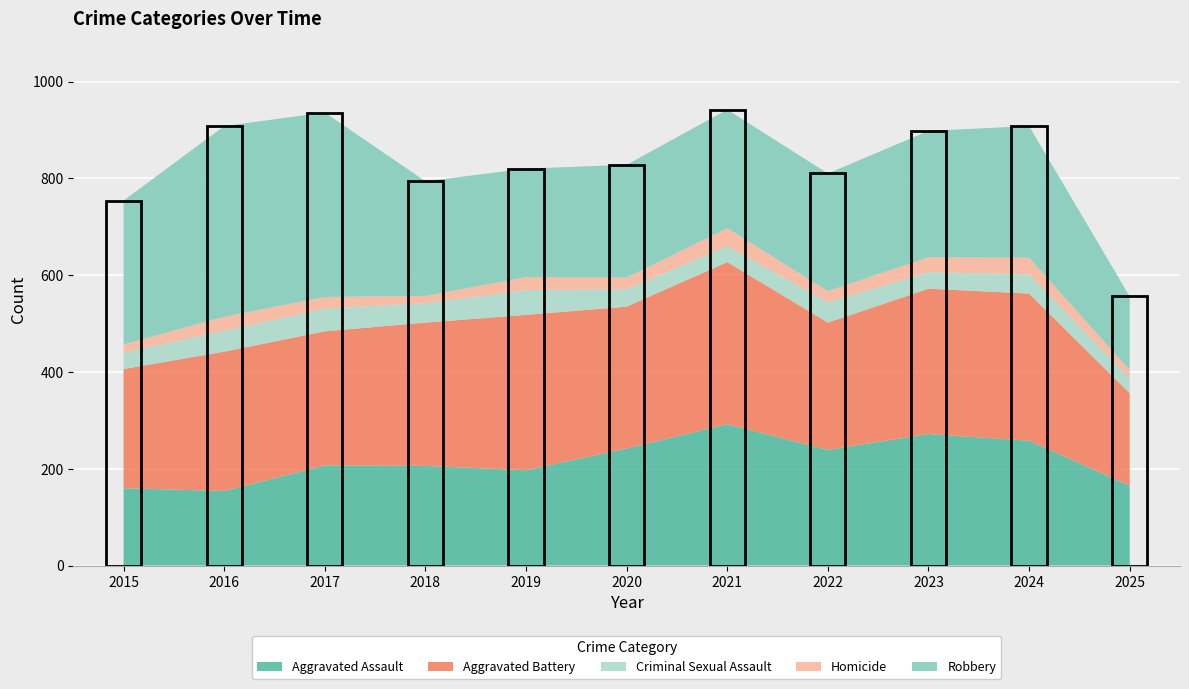

Reading left to right, what are all the values shown in this chart?

Aggravated Assault: 2015=160	2016=154	2017=207	2018=206	2019=197	2020=242	2021=292	2022=239	2023=272	2024=258	2025=165
Aggravated Battery: 2015=246	2016=288	2017=277	2018=296	2019=321	2020=293	2021=335	2022=263	2023=300	2024=304	2025=191
Criminal Sexual Assault: 2015=34	2016=43	2017=47	2018=40	2019=51	2020=36	2021=33	2022=42	2023=34	2024=40	2025=31
Homicide: 2015=17	2016=29	2017=24	2018=15	2019=27	2020=24	2021=37	2022=23	2023=31	2024=34	2025=17
Robbery: 2015=297	2016=394	2017=381	2018=237	2019=224	2020=233	2021=245	2022=243	2023=261	2024=272	2025=152